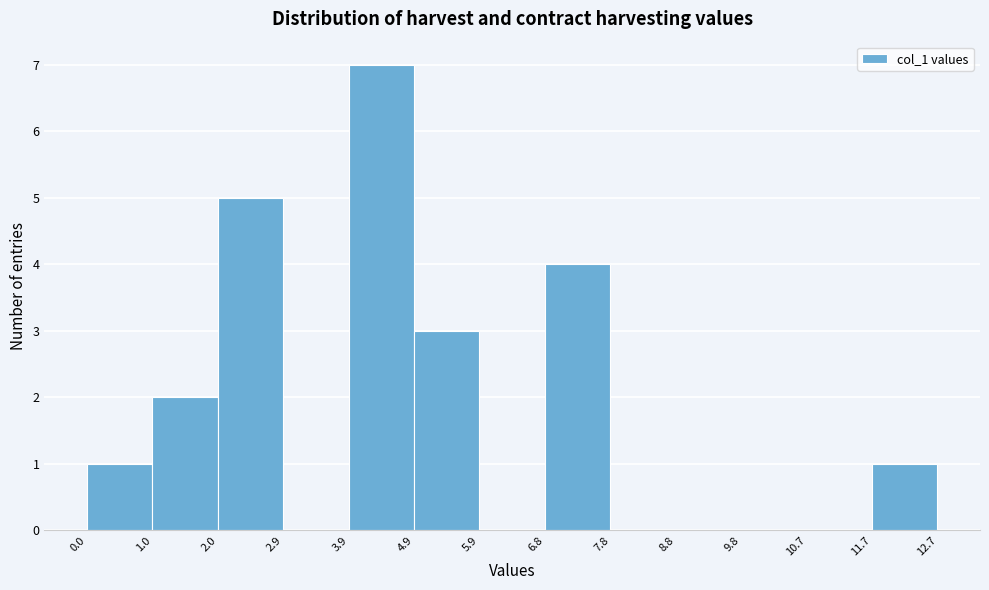

Over which range of the x-axis is the bar tallest?

3.9 to 4.9